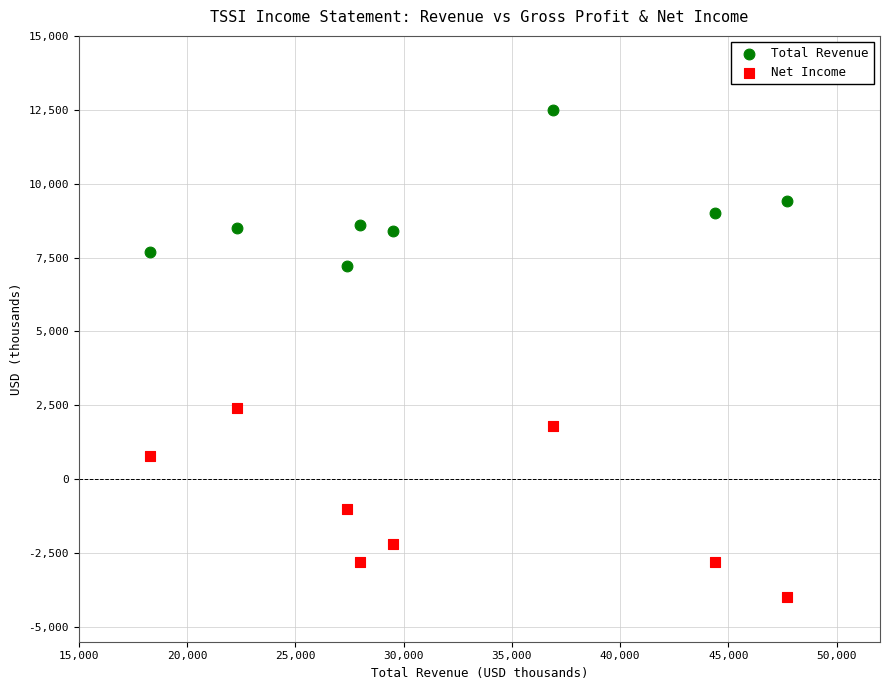

What are all the series names shown in the legend?

Total Revenue, Net Income